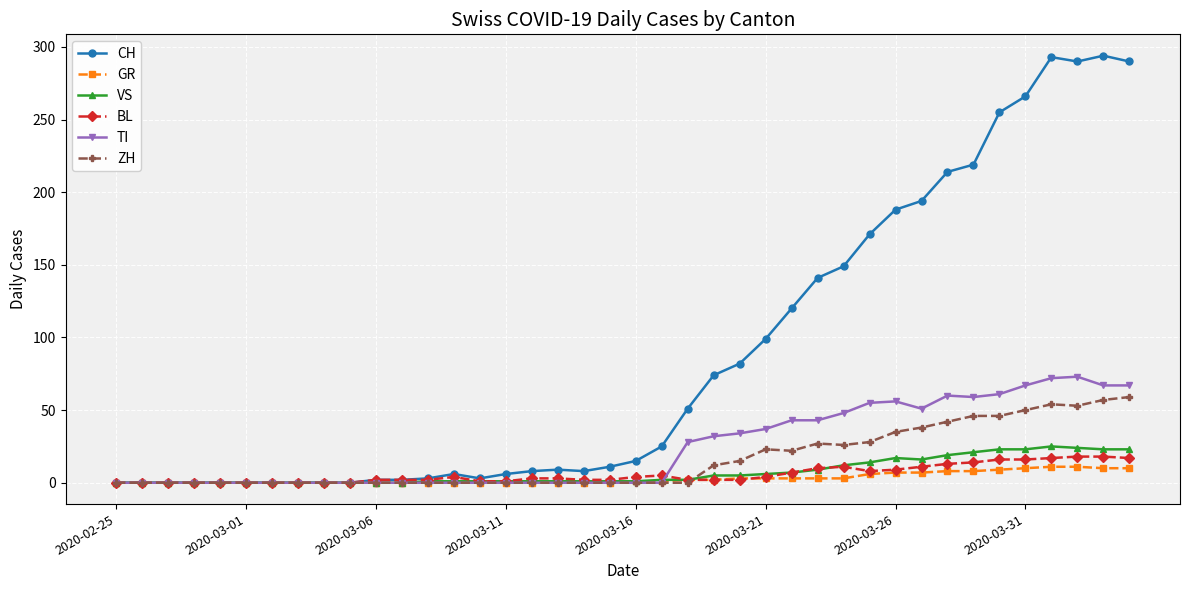

Which series has the largest range (max minus min)?

CH